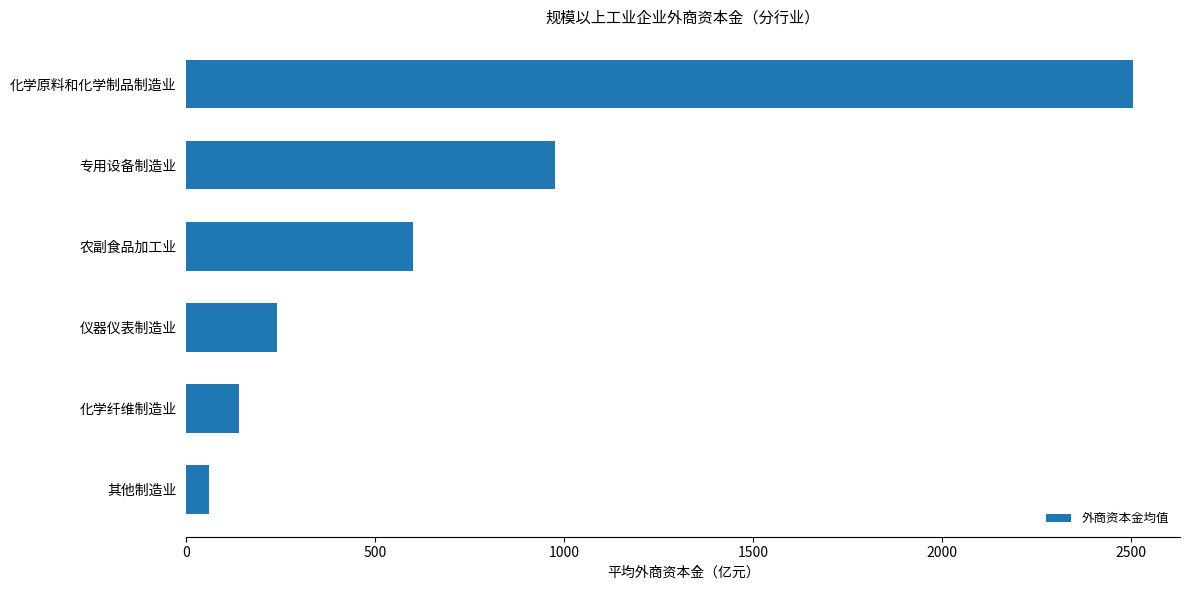

What is the difference between the maximum and second lowest values?

2365.0